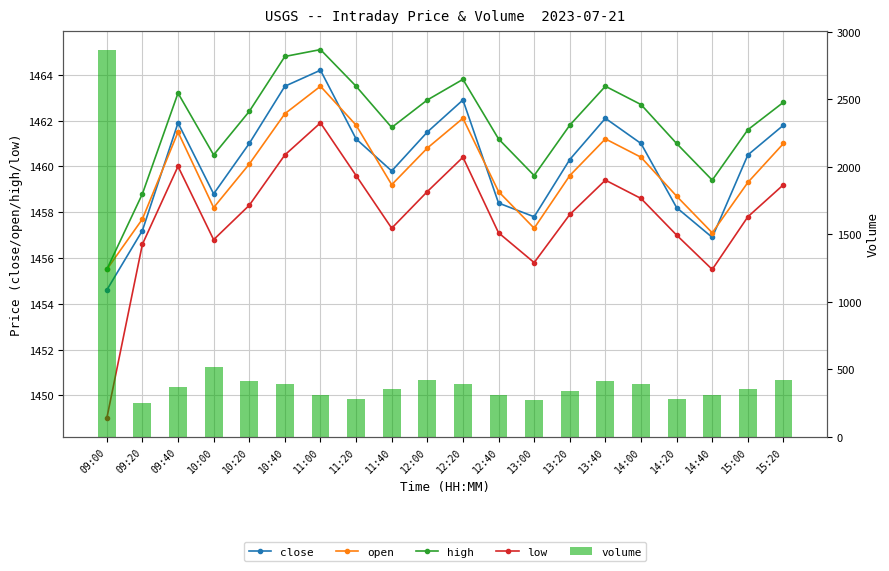

Count the number of data series in this chart.

5